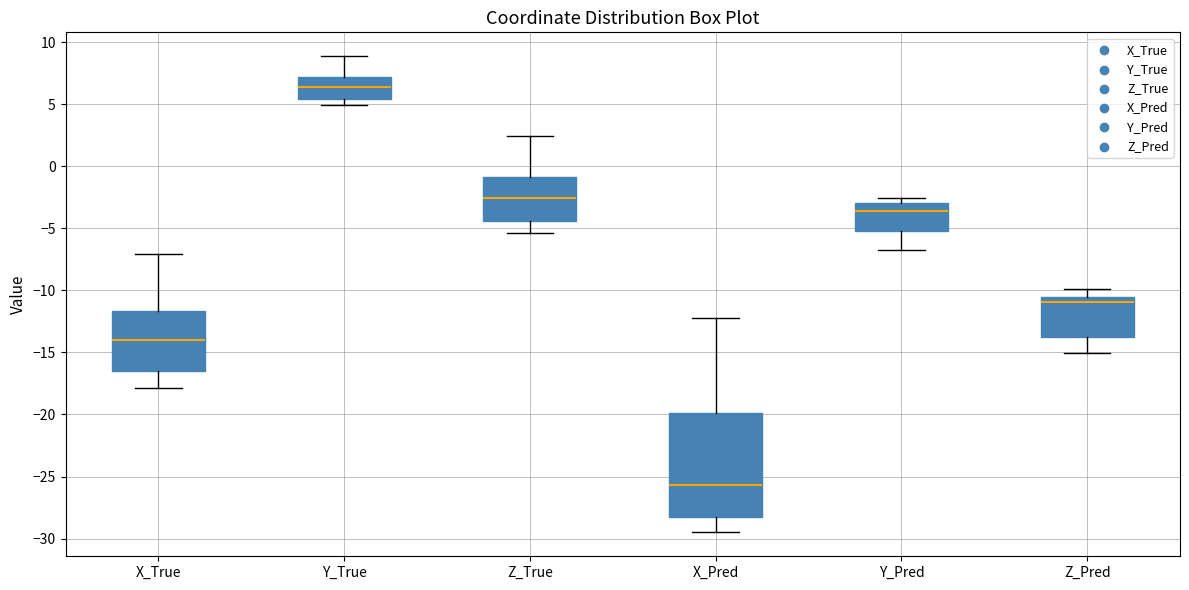

Reading left to right, transcribe this box plot: for each box, give where its median line is, the range the box spans, and where its two whiskers end, as read against the y-axis. The values are not printed on the chart, so give them approximately, as read against the axis.

X_True: median -14.0, box -16.5 to -11.5, whiskers -18.0 to -7.0
Y_True: median 6.5, box 5.5 to 7.0, whiskers 5.0 to 9.0
Z_True: median -2.5, box -4.5 to -1.0, whiskers -5.5 to 2.5
X_Pred: median -25.5, box -28.5 to -20.0, whiskers -29.5 to -12.0
Y_Pred: median -3.5, box -5.0 to -3.0, whiskers -6.5 to -2.5
Z_Pred: median -11.0, box -13.5 to -10.5, whiskers -15.0 to -10.0